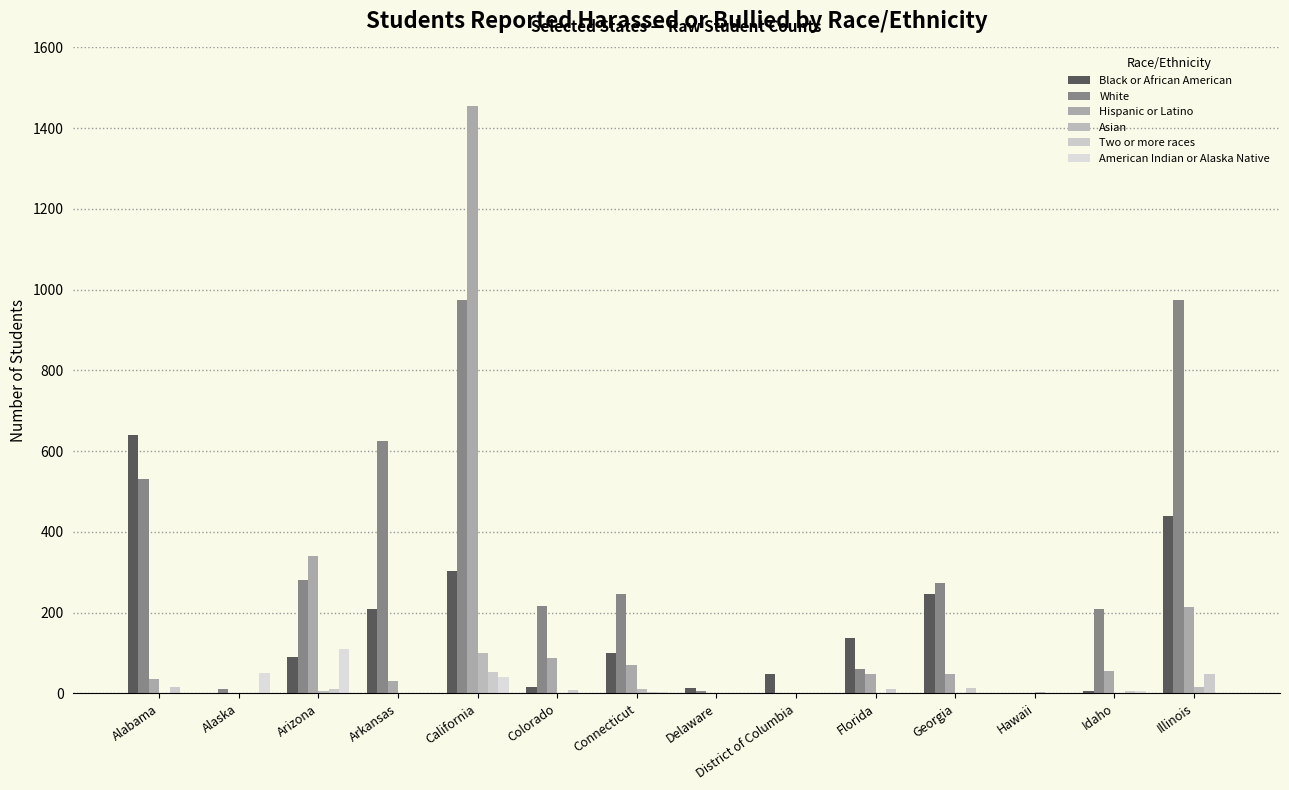

How many groups of bars are there?

14